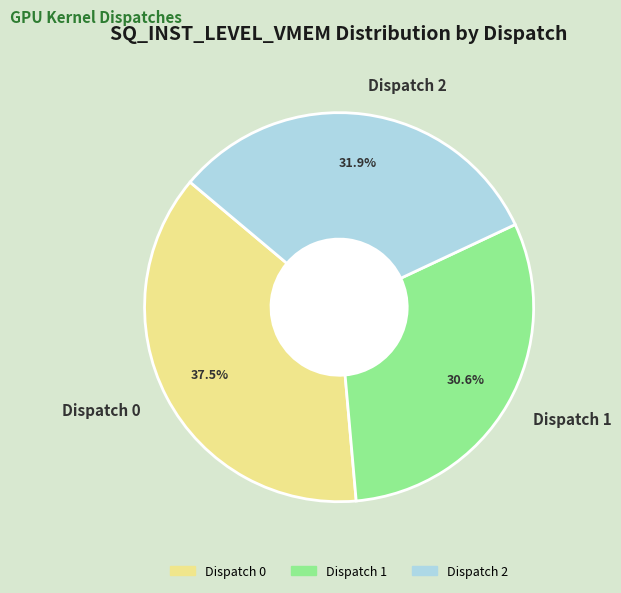

True or false: Dispatch 2 accounts for 41% of the total.

False